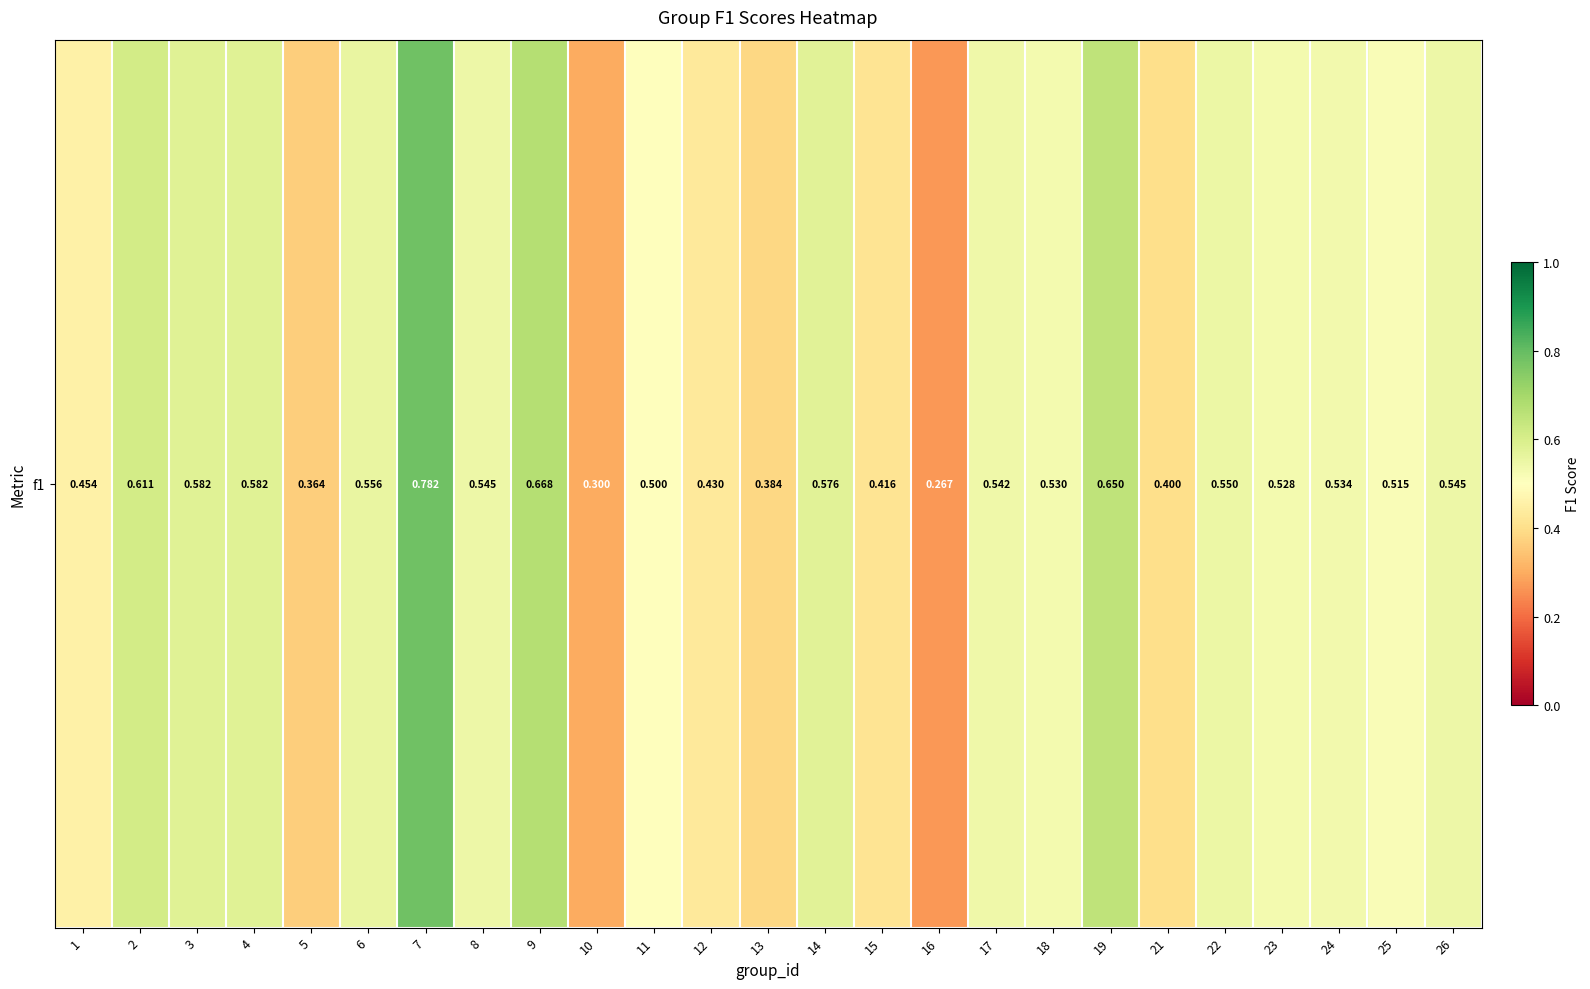

Read the value at 1.

0.5